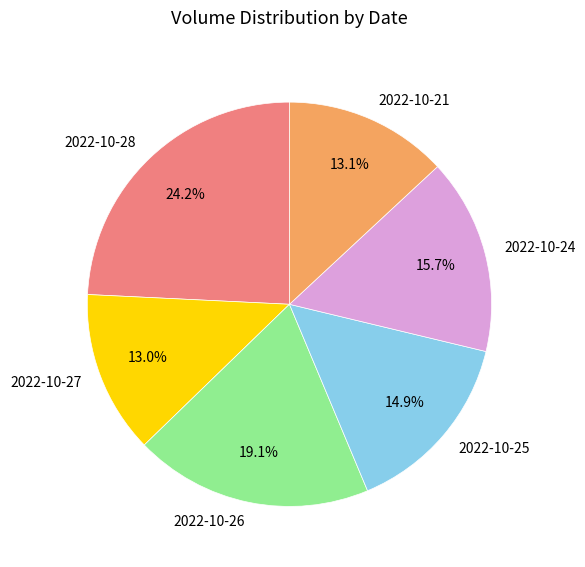

Between 2022-10-27 and 2022-10-26, which is larger?

2022-10-26